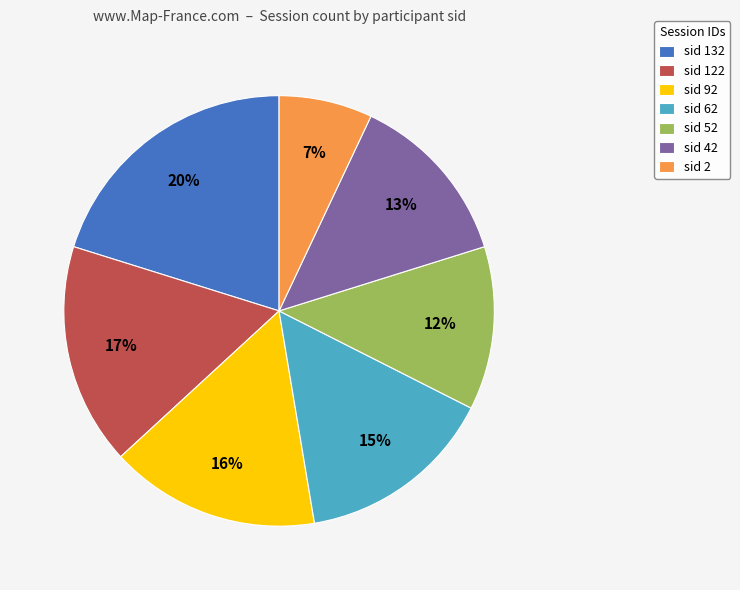

Rank the categories by value from highest to lowest.

sid 132, sid 122, sid 92, sid 62, sid 42, sid 52, sid 2